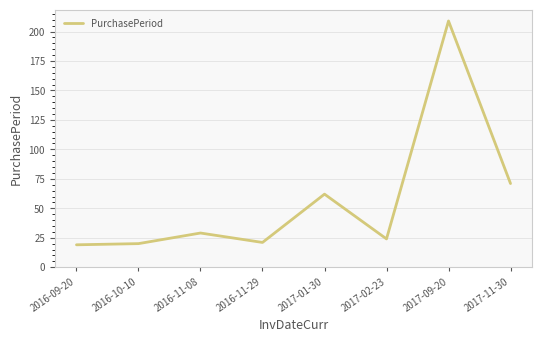

Approximately how many times larger is the value at 2017-09-20 compared to 2016-11-29?

10.0